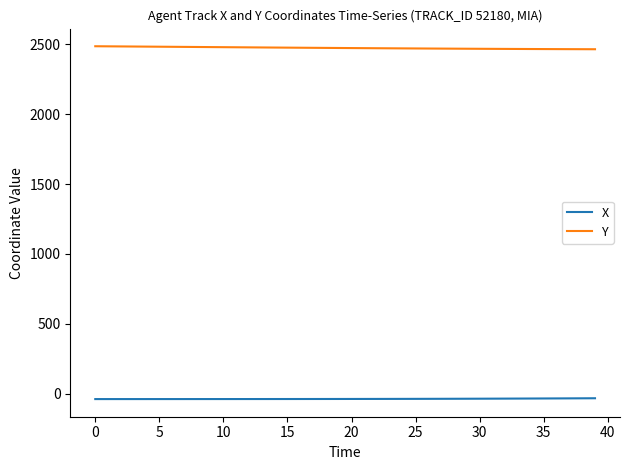

What is the greatest value displayed?

2485.9